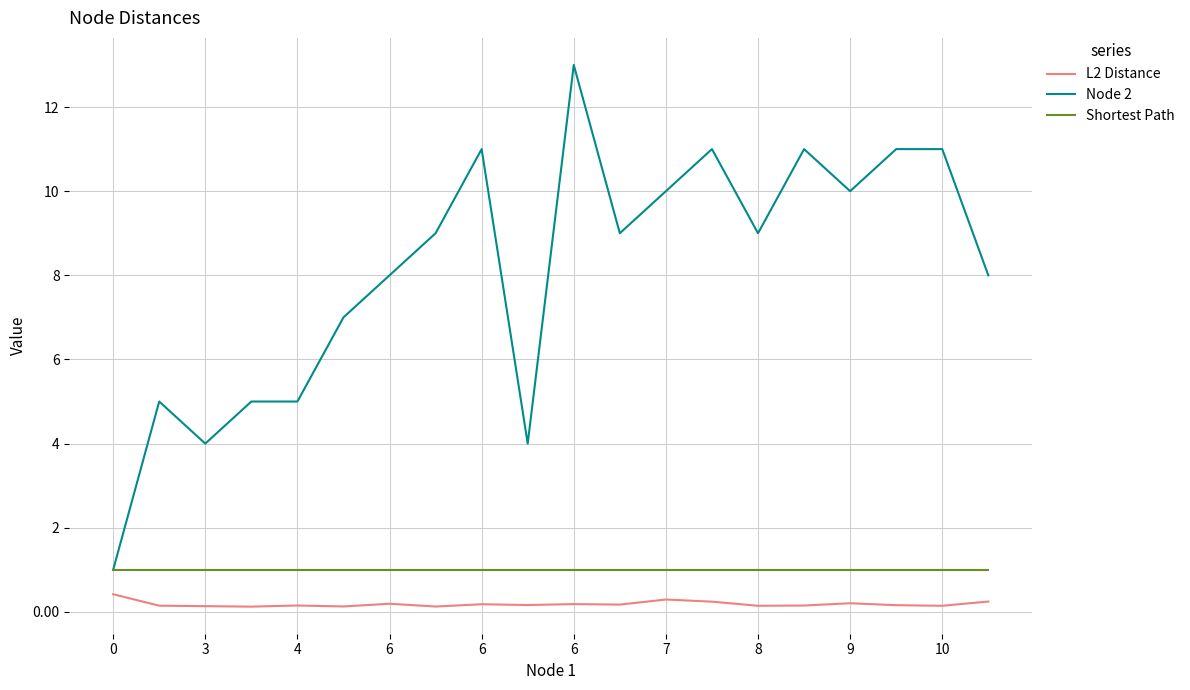

How many lines are shown in the chart?

3